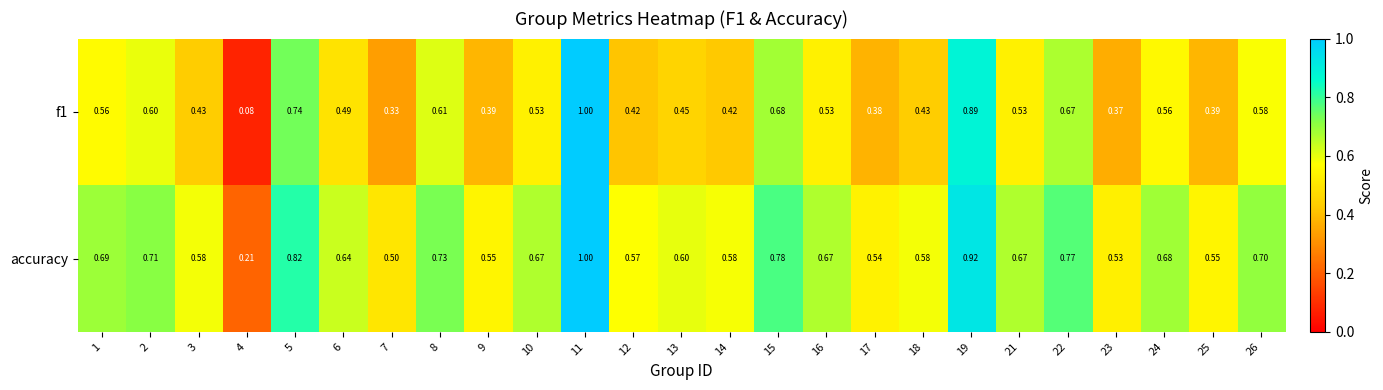

Which series has the largest total across all categories?

accuracy